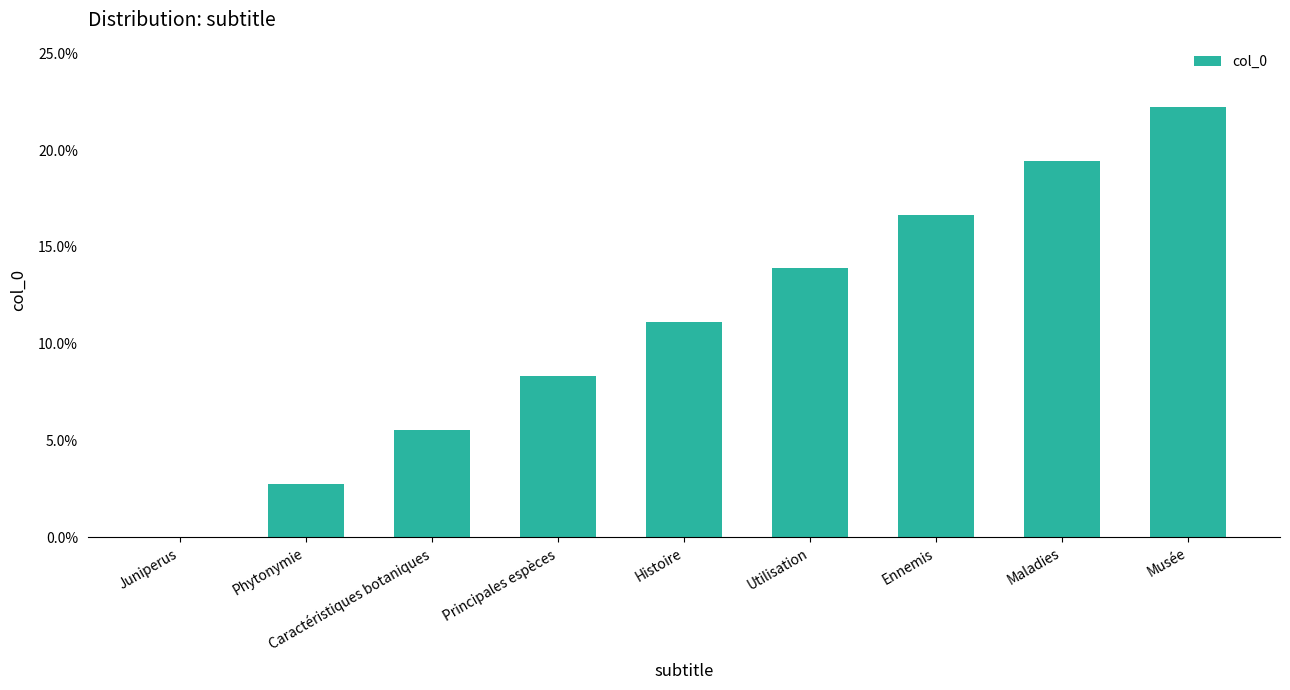

True or false: the data shows 0.2 at Musée.

True